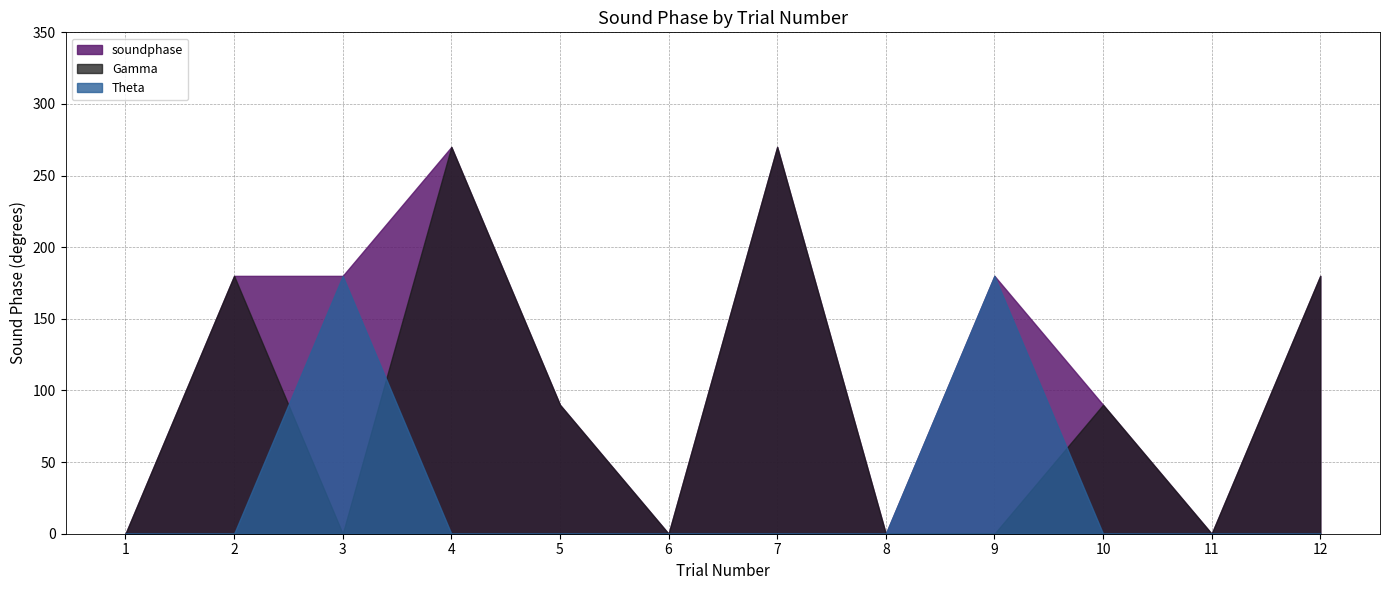

How many lines are shown in the chart?

3